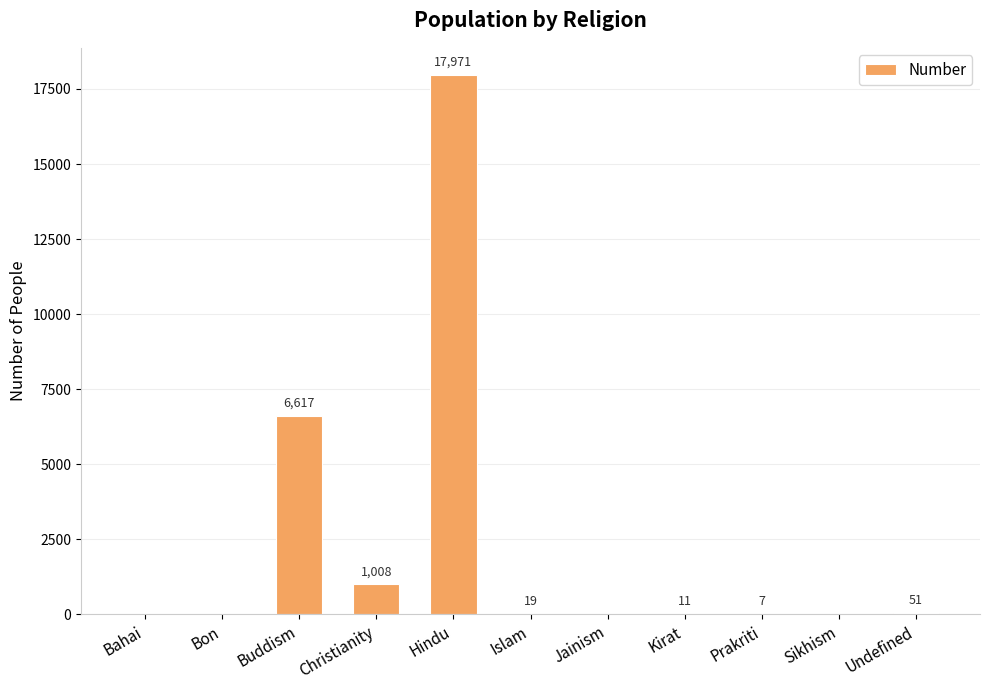

Count the number of data series in this chart.

1